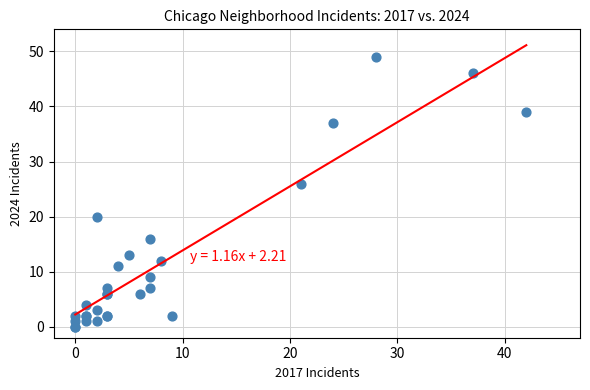

What Y value in the scatter plot is closest to 24?

26